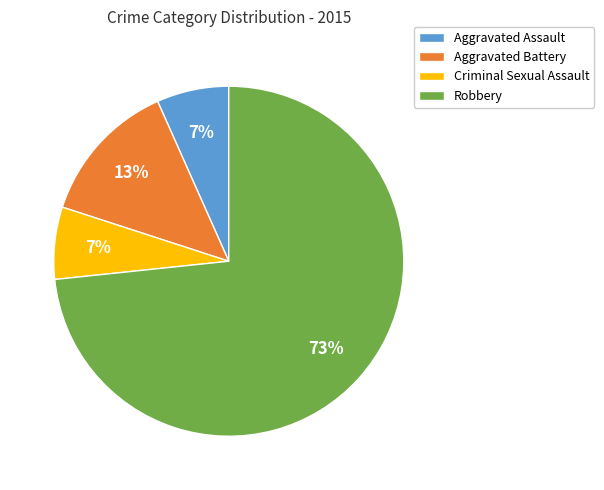

Combined, do Criminal Sexual Assault and Aggravated Assault account for over 50%?

No